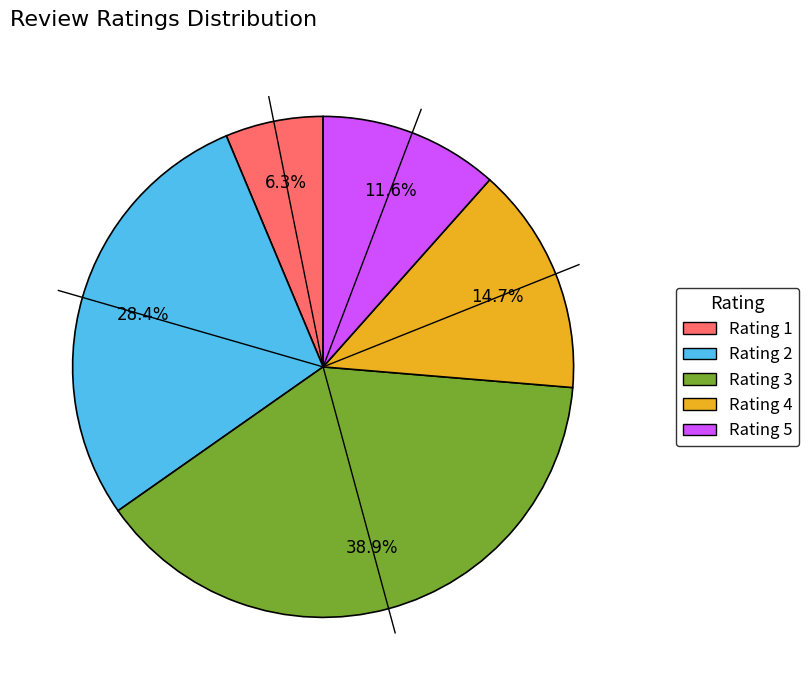

Is there a majority slice in this chart?

No